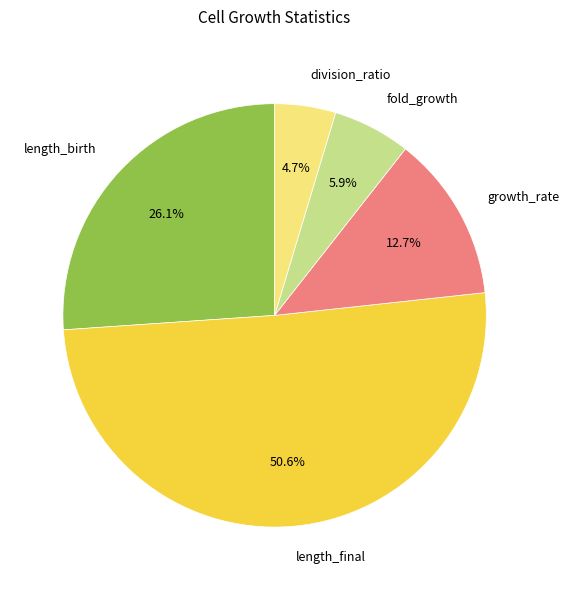

What portion of the pie excludes fold_growth?

94.1%